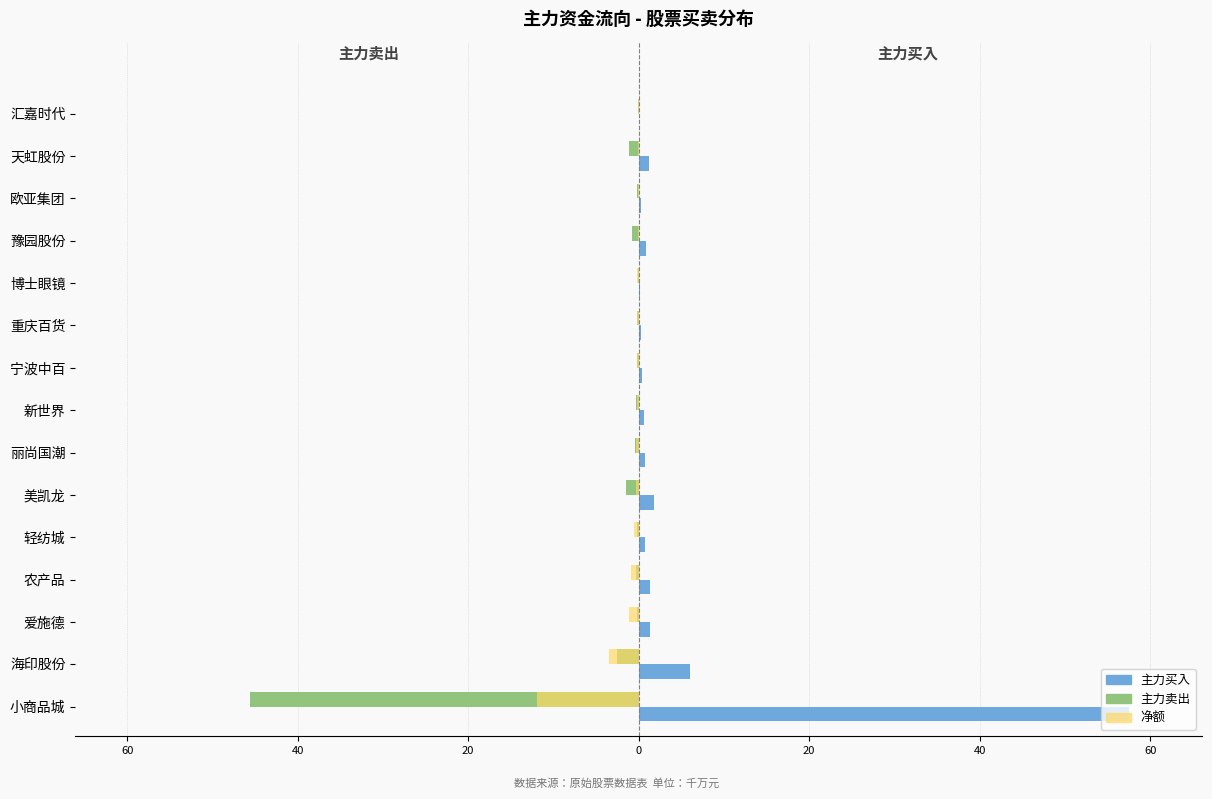

What is the average value of the 主力卖出 series?

-3.6